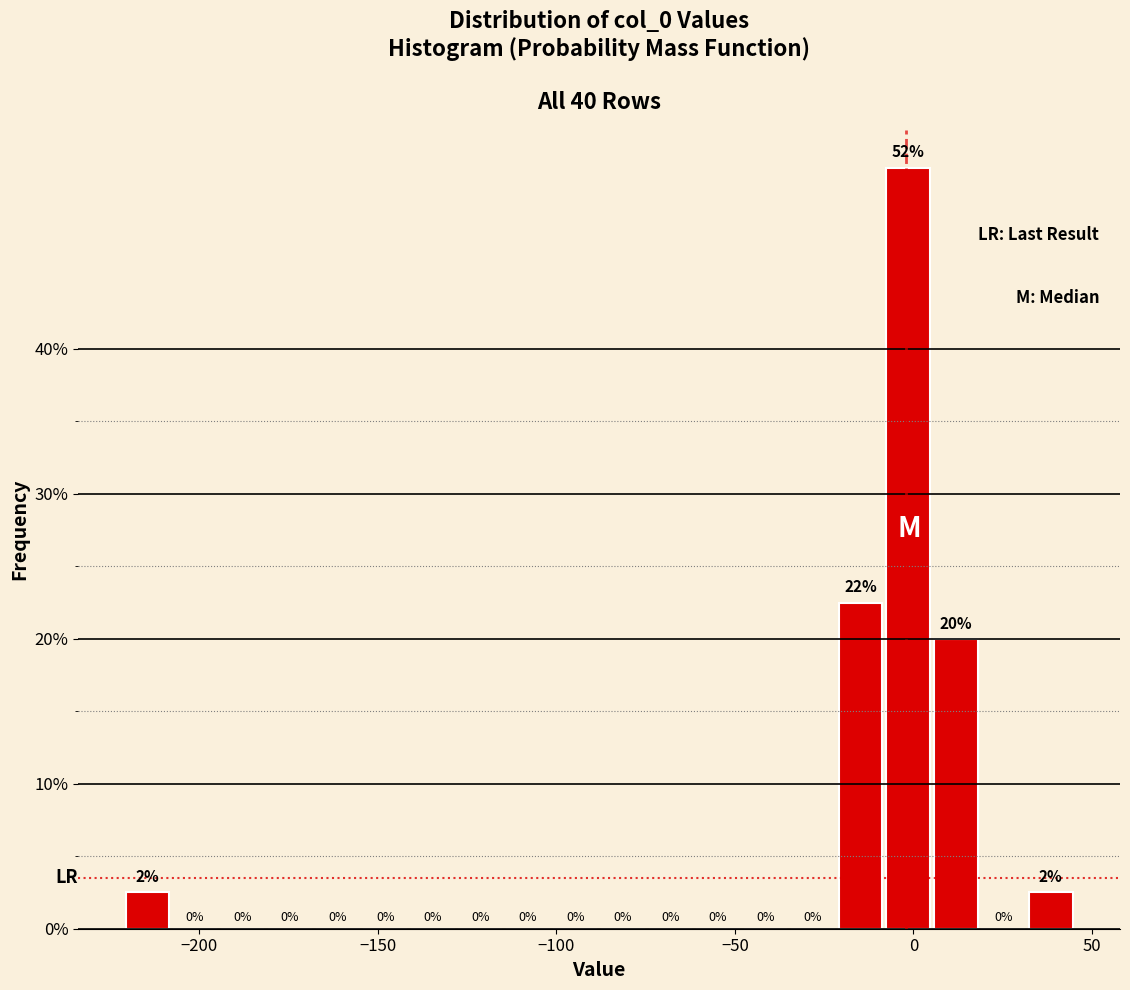

Read against the x-axis, roughly where is the centre of the tallest bar?

0